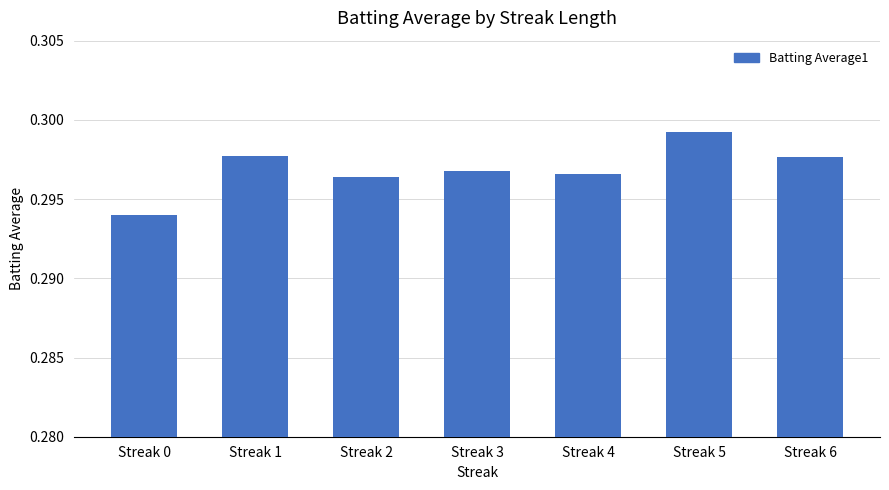

Does the chart contain any negative values?

No